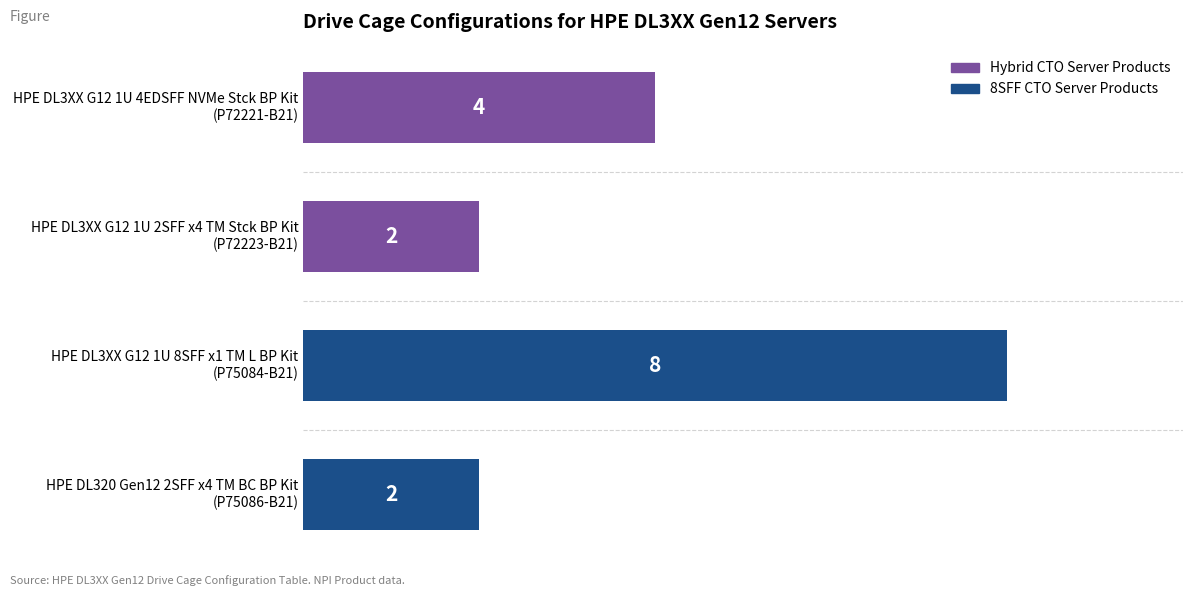

What is the sum of all values?

16